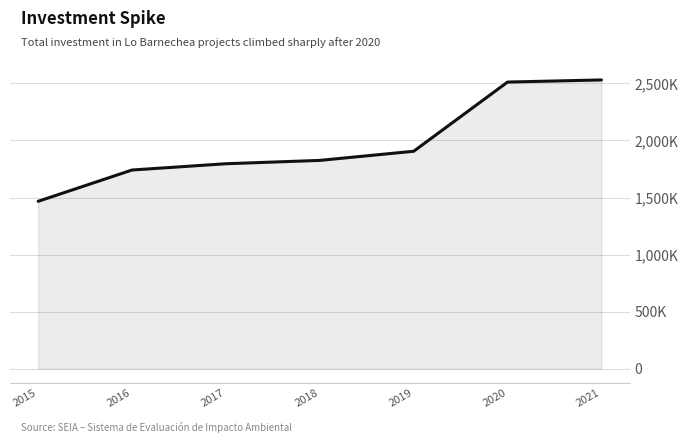

What is the change in value from 2018 to 2020?

+686433